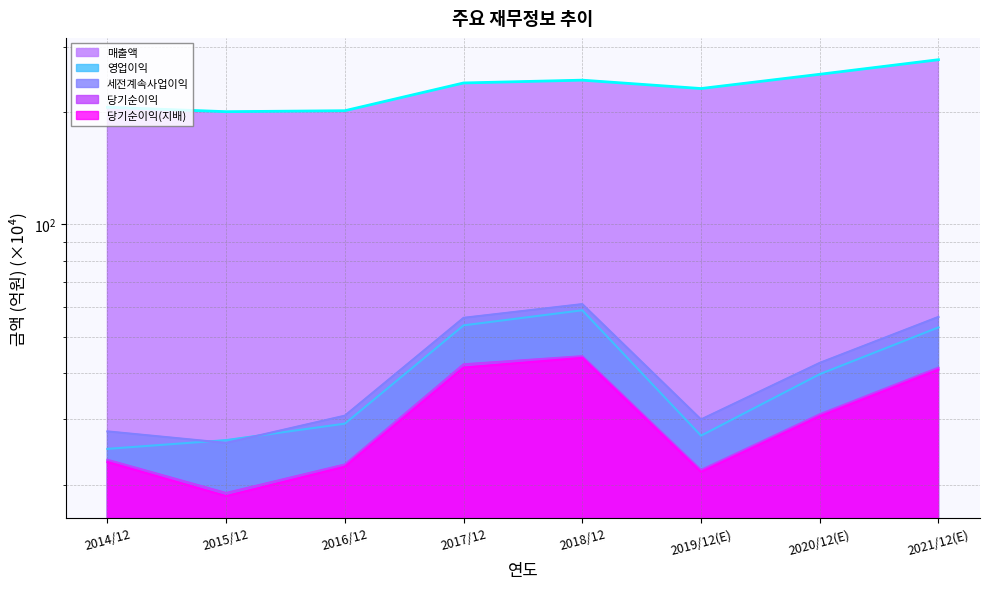

Reading left to right, what are all the values shown in this chart?

매출액: 2014/12=206.2	2015/12=200.7	2016/12=201.9	2017/12=239.6	2018/12=243.8	2019/12(E)=231.5	2020/12(E)=252.8	2021/12(E)=276.6
영업이익: 2014/12=25.0	2015/12=26.4	2016/12=29.2	2017/12=53.6	2018/12=58.9	2019/12(E)=27.2	2020/12(E)=39.7	2021/12(E)=53.0
세전계속사업이익: 2014/12=27.9	2015/12=26.0	2016/12=30.7	2017/12=56.2	2018/12=61.2	2019/12(E)=30.0	2020/12(E)=42.5	2021/12(E)=56.5
당기순이익: 2014/12=23.4	2015/12=19.1	2016/12=22.7	2017/12=42.2	2018/12=44.3	2019/12(E)=22.0	2020/12(E)=31.0	2021/12(E)=41.3
당기순이익(지배): 2014/12=23.1	2015/12=18.7	2016/12=22.4	2017/12=41.3	2018/12=43.9	2019/12(E)=21.7	2020/12(E)=30.6	2021/12(E)=40.8